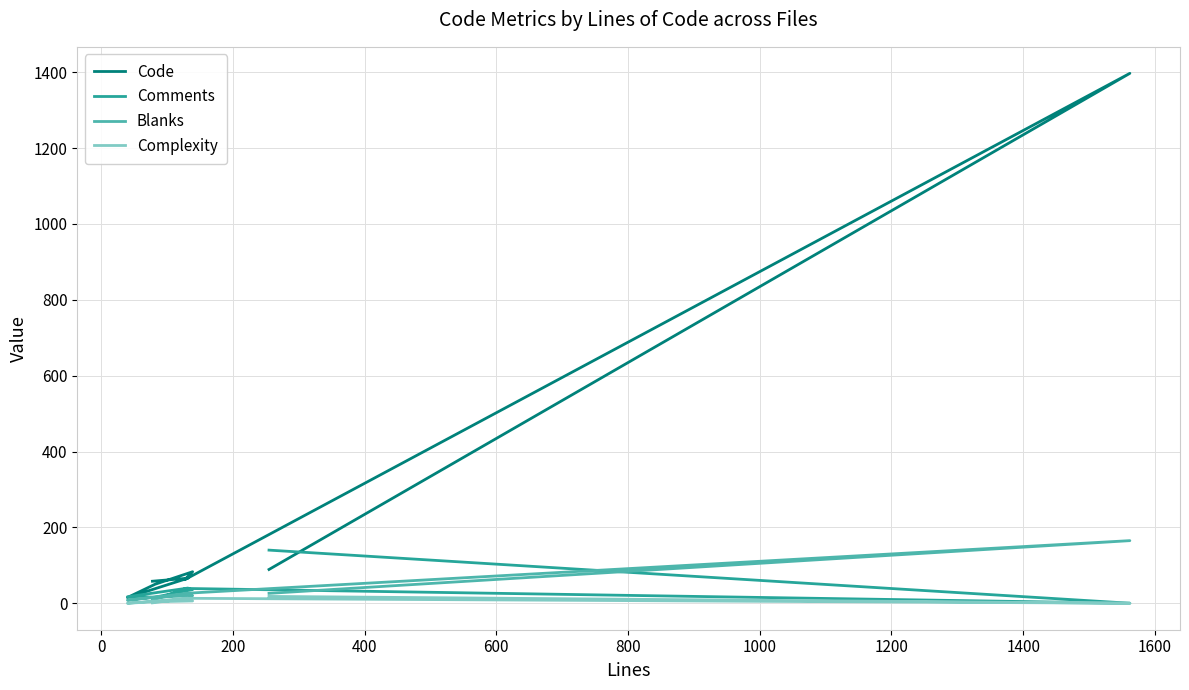

What is the difference between the maximum and second lowest values in the Code series?

1347